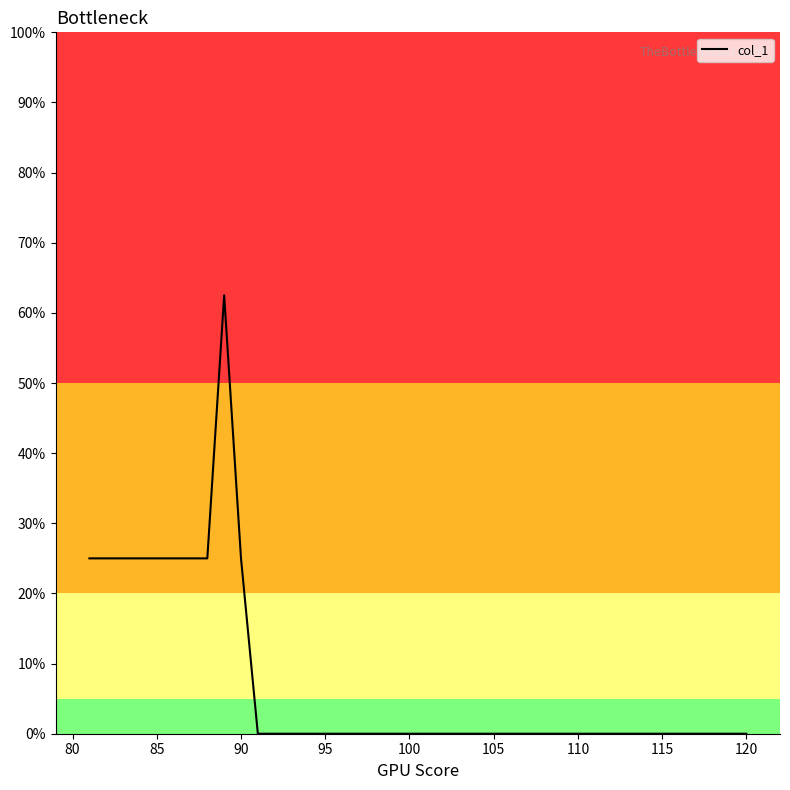

What is the maximum value shown in the chart?

62.5